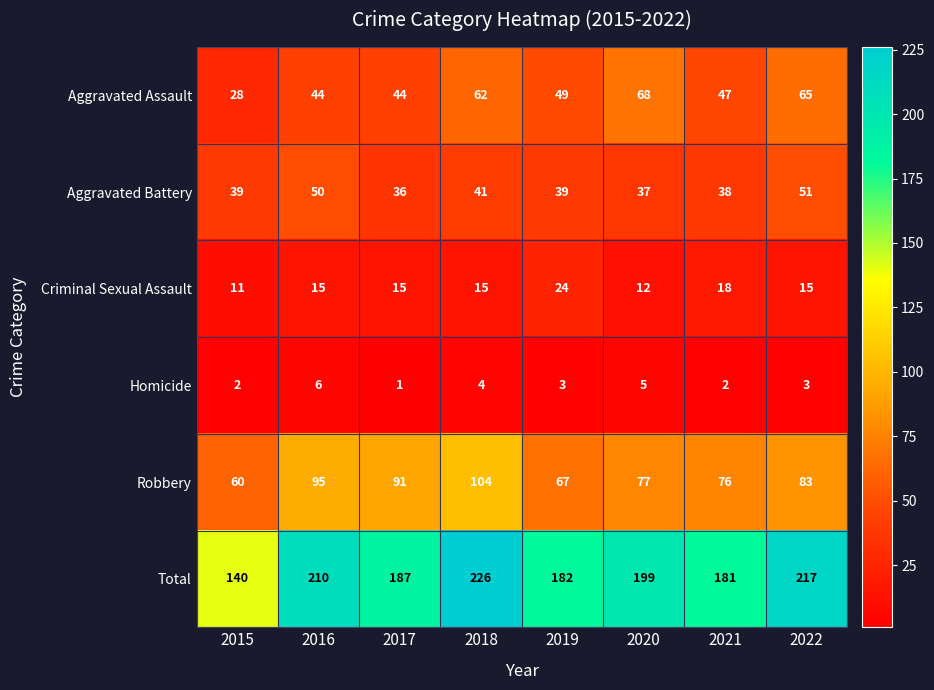

Is it true that Criminal Sexual Assault equals 18 at 2021?

True